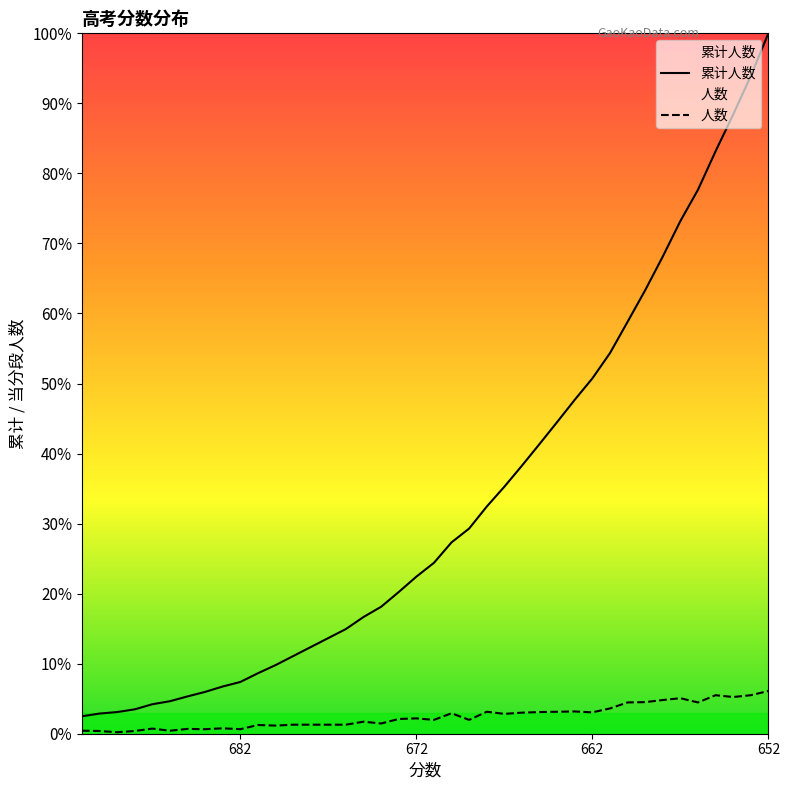

Is this an area chart (filled region under the line)?

No